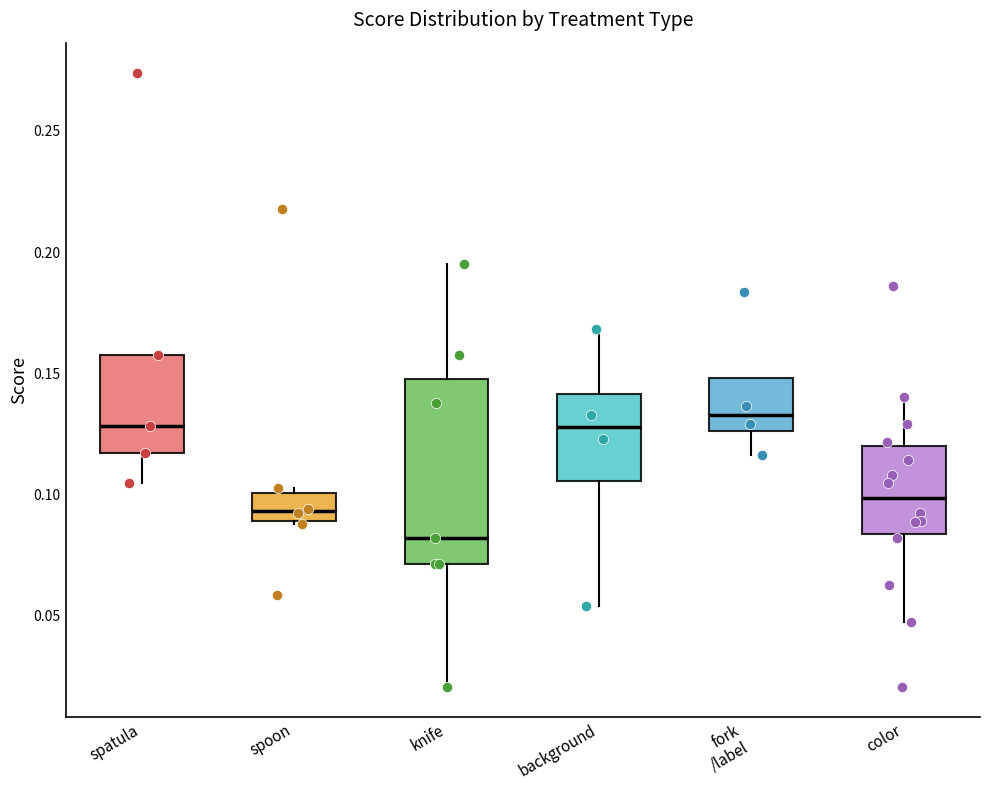

Reading left to right, transcribe this box plot: for each box, give where its median line is, the range the box spans, and where its two whiskers end, as read against the y-axis. The values are not printed on the chart, so give them approximately, as read against the axis.

spatula: median 0.130, box 0.115 to 0.160, whiskers 0.105 to 0.160
spoon: median 0.095, box 0.090 to 0.100, whiskers 0.090 to 0.105
knife: median 0.080, box 0.070 to 0.150, whiskers 0.020 to 0.195
background: median 0.130, box 0.105 to 0.140, whiskers 0.055 to 0.170
fork /label: median 0.135, box 0.125 to 0.150, whiskers 0.115 to 0.150
color: median 0.100, box 0.085 to 0.120, whiskers 0.045 to 0.140